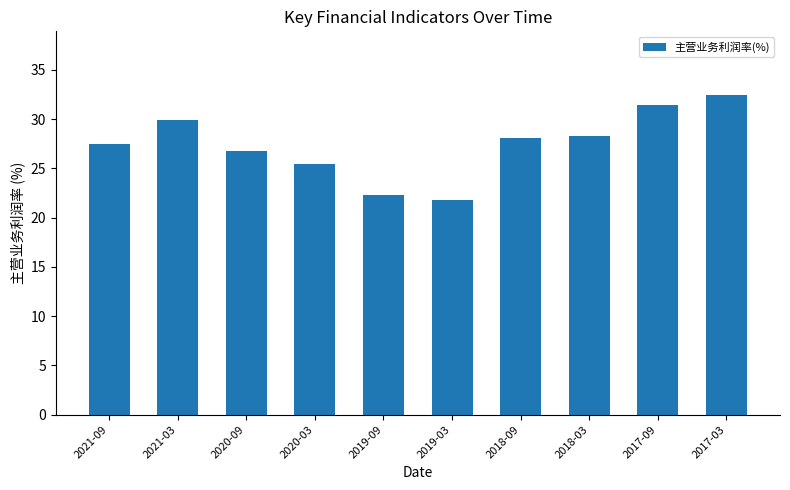

Which has a higher value, 2017-03 or 2020-09?

2017-03